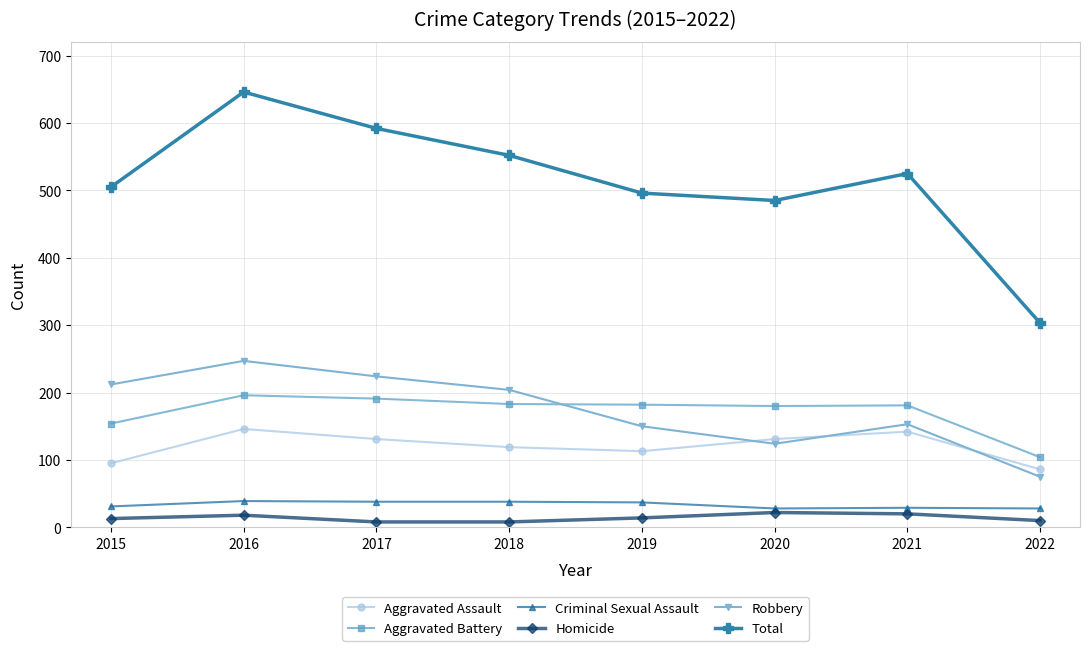

How many categories are shown in the chart?

8